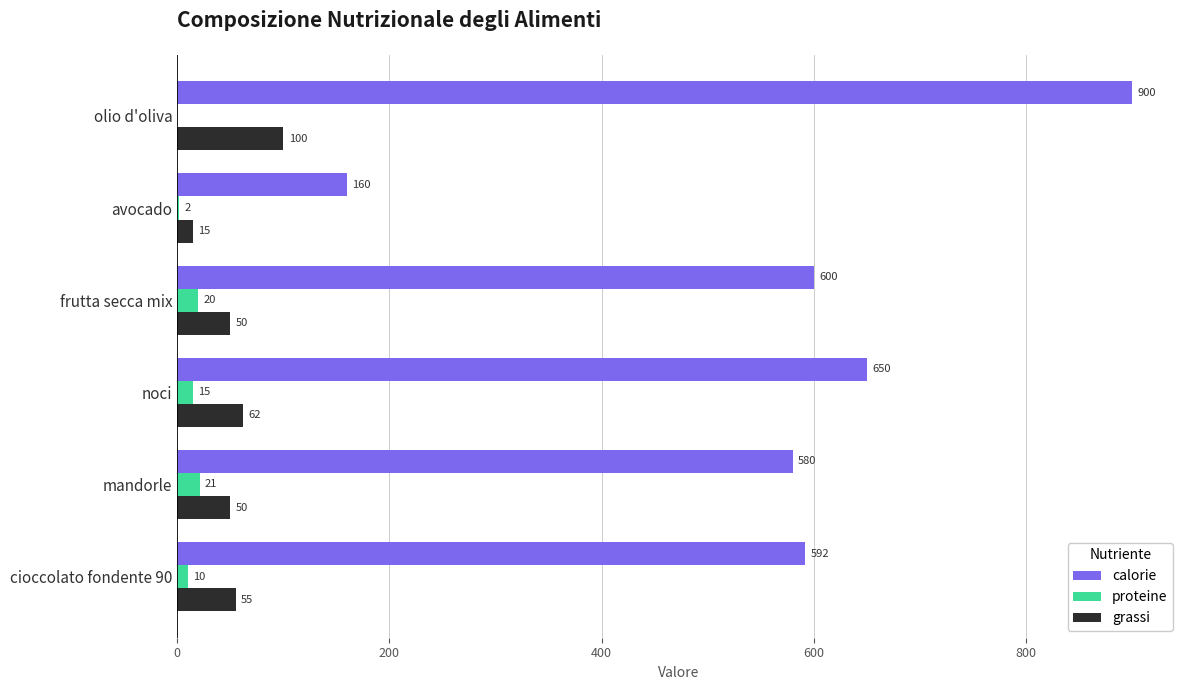

What are all the series names shown in the legend?

calorie, proteine, grassi